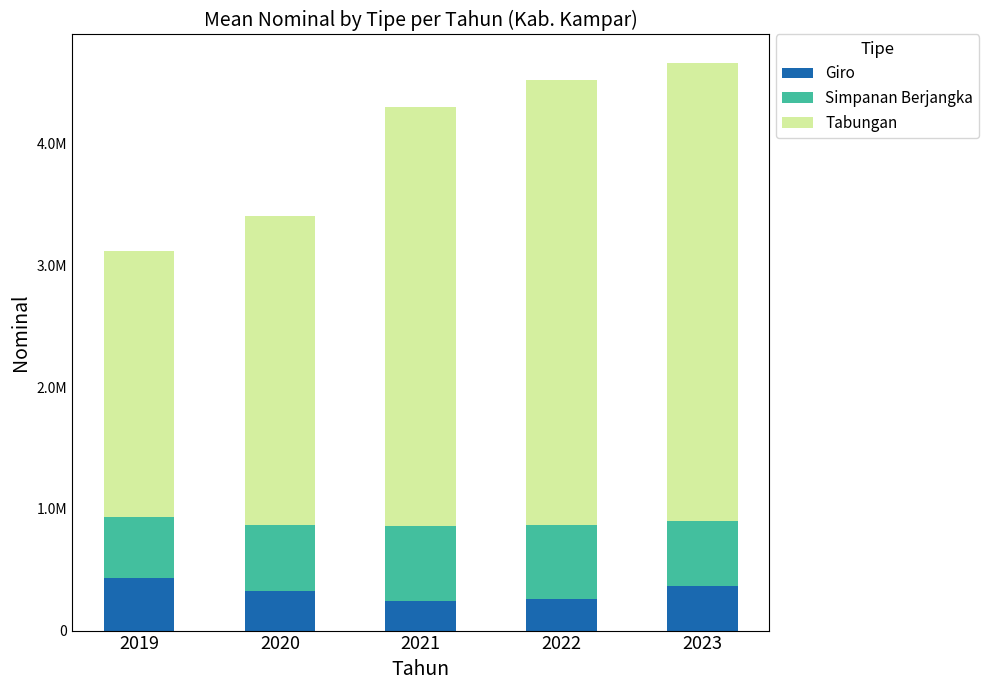

Which series has the widest spread of values?

Tabungan